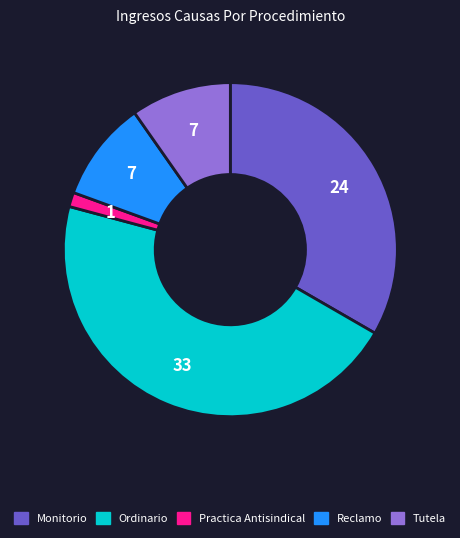

The Tutela slice represents 10% of the pie. True or false?

True